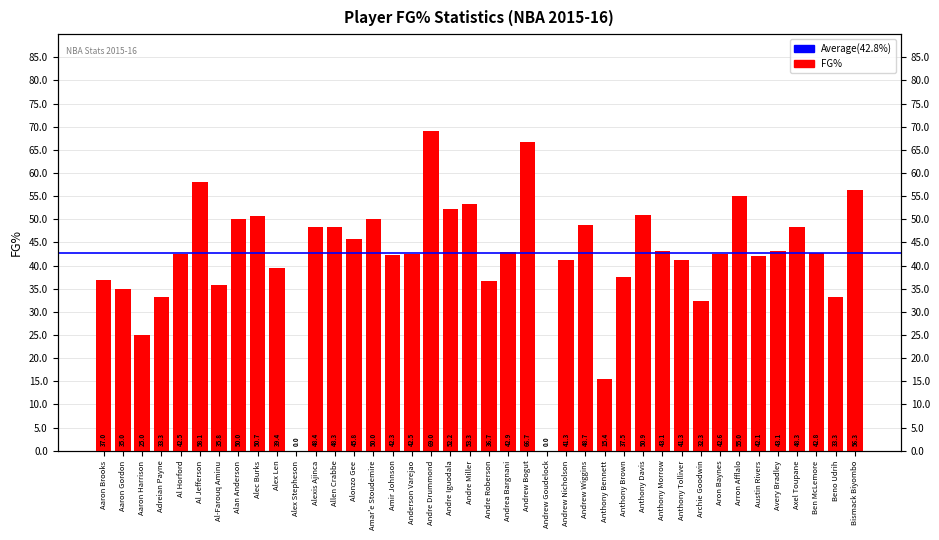

What is the sum of the values at Andre Miller and Al-Farouq Aminu?

89.1